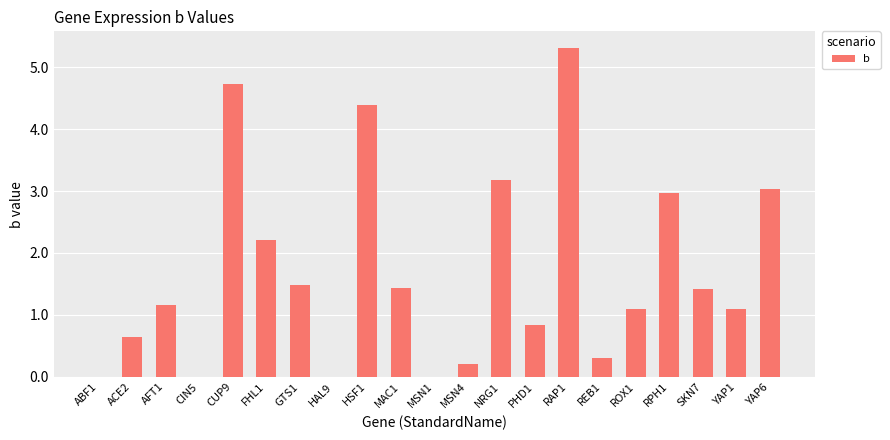

Where is the data nearest to the value 2?

FHL1